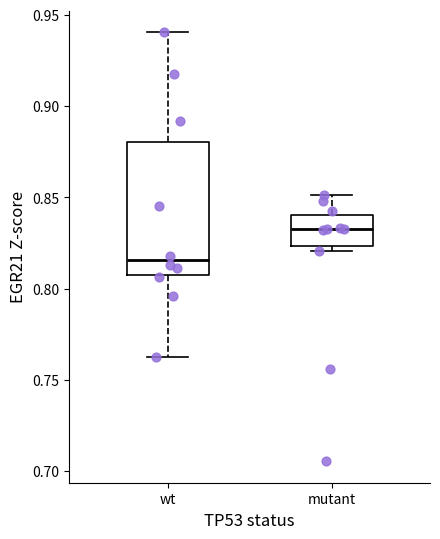

Comparing the boxes themselves (not the whiskers), which one is the tallest?

wt